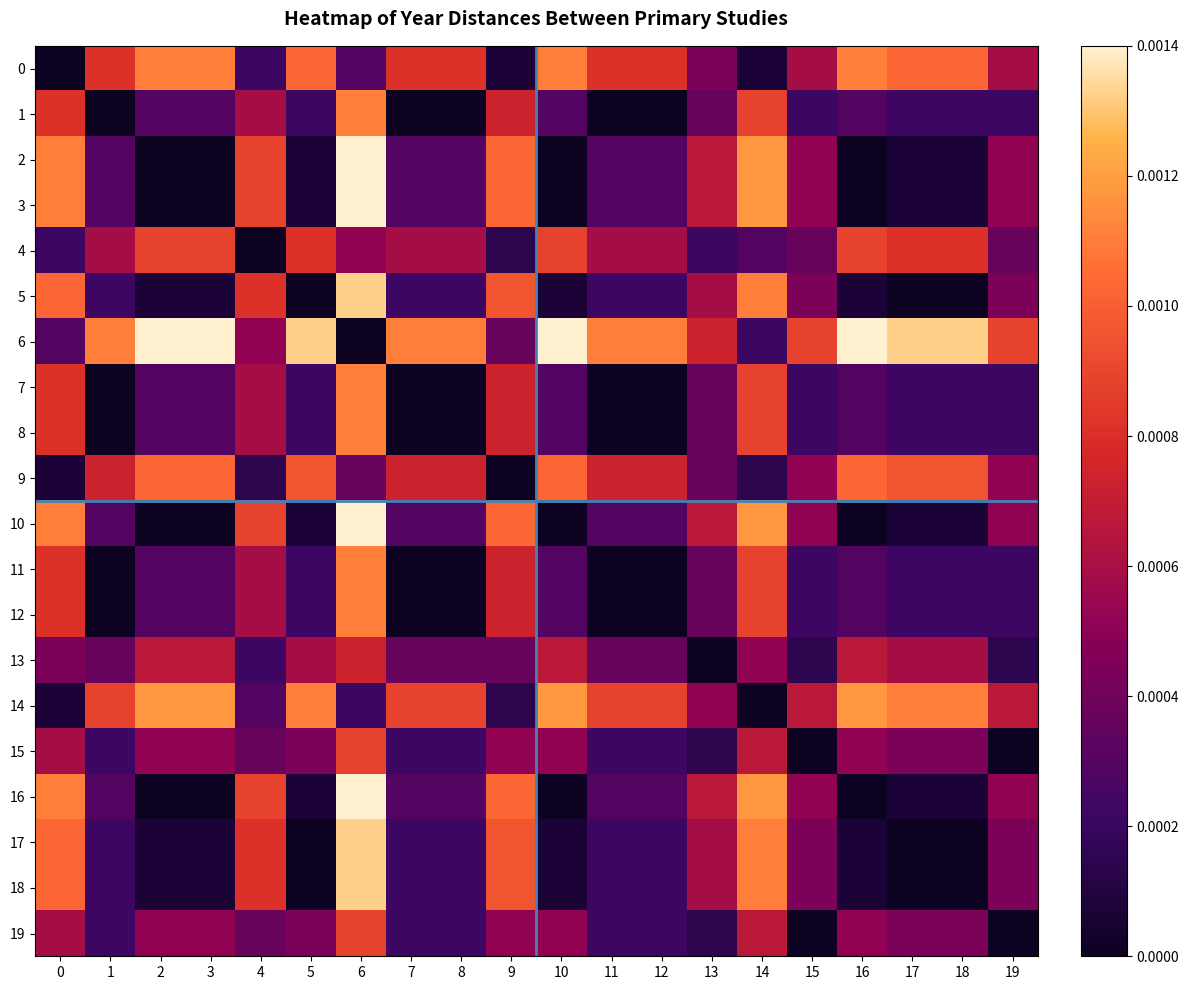

Which label corresponds to the largest value in the chart?

6